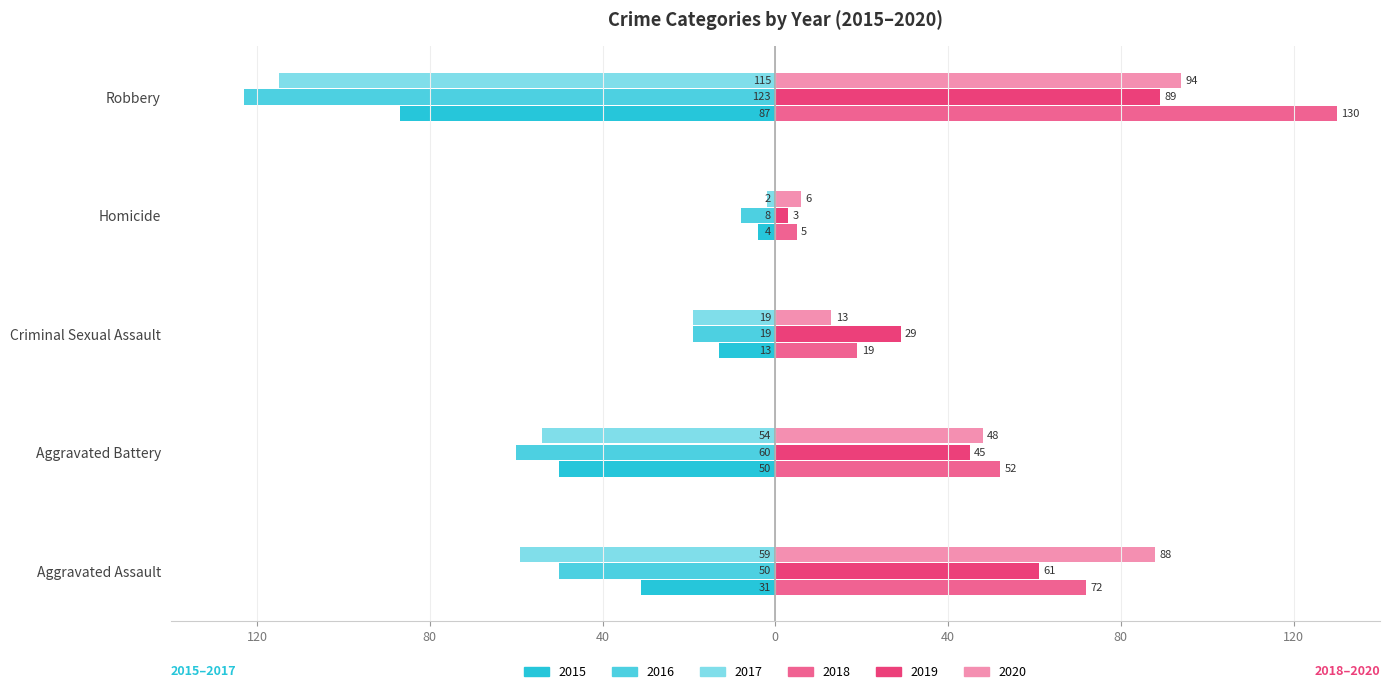

What are all the series names shown in the legend?

2015, 2016, 2017, 2018, 2019, 2020